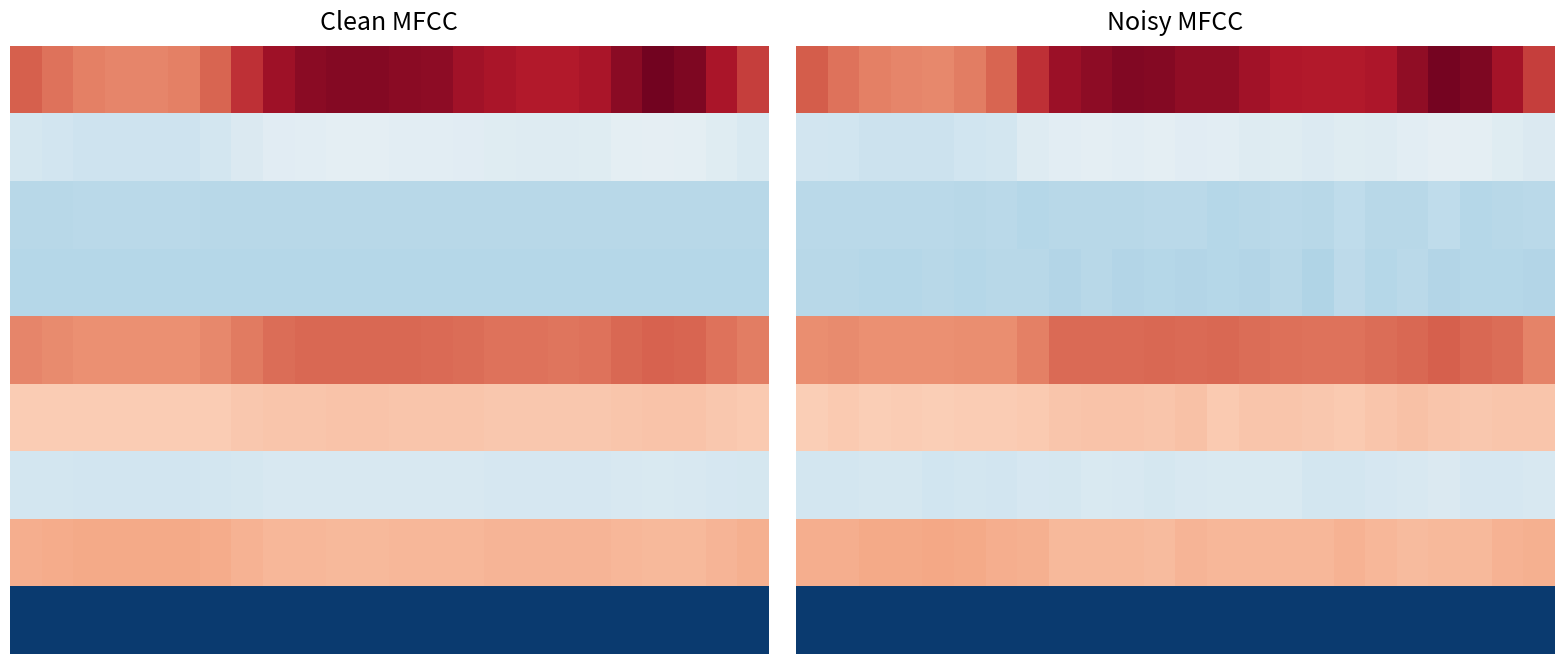

How many 6 values are between 0 and 1?

24